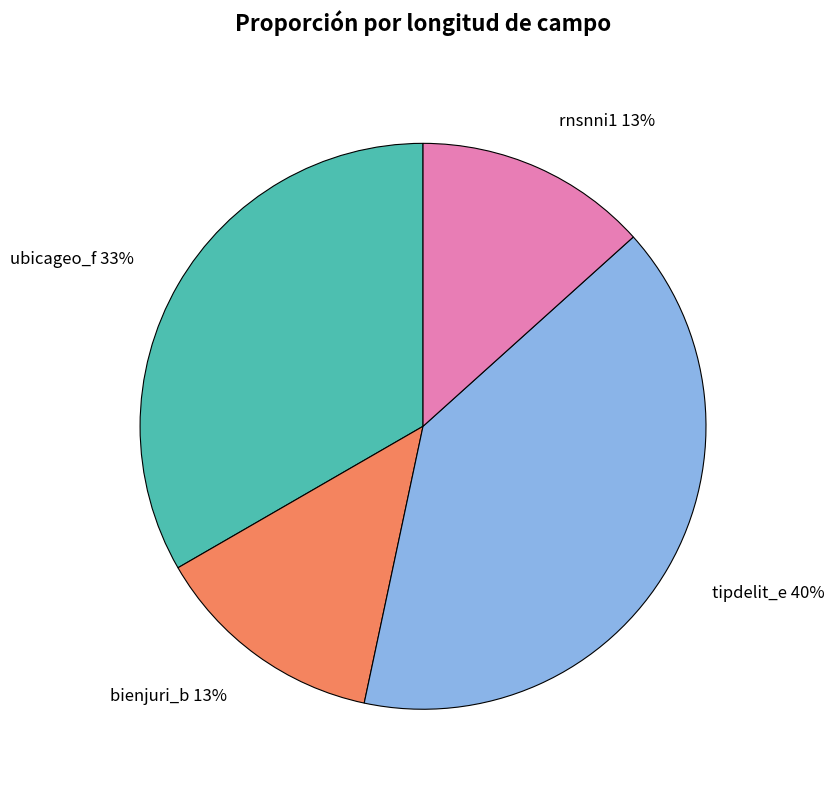

To the nearest percent, what is the average slice percentage?

25%